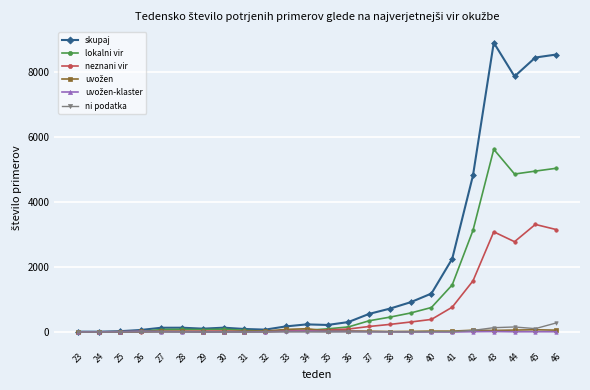

Which series has the largest range (max minus min)?

skupaj